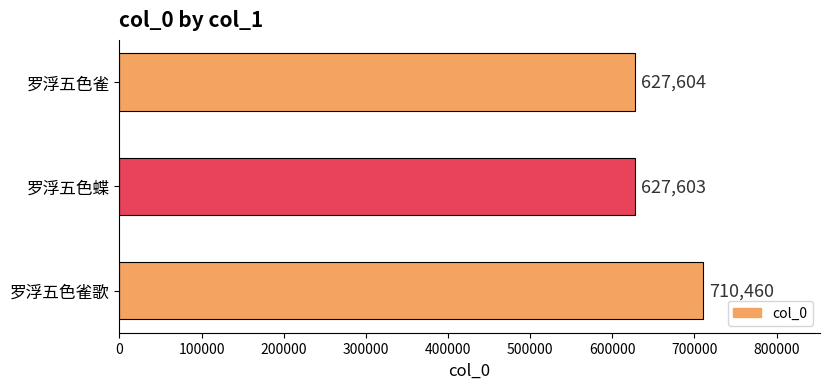

Approximately how many times larger is the value at 罗浮五色雀 compared to 罗浮五色雀歌?

0.9